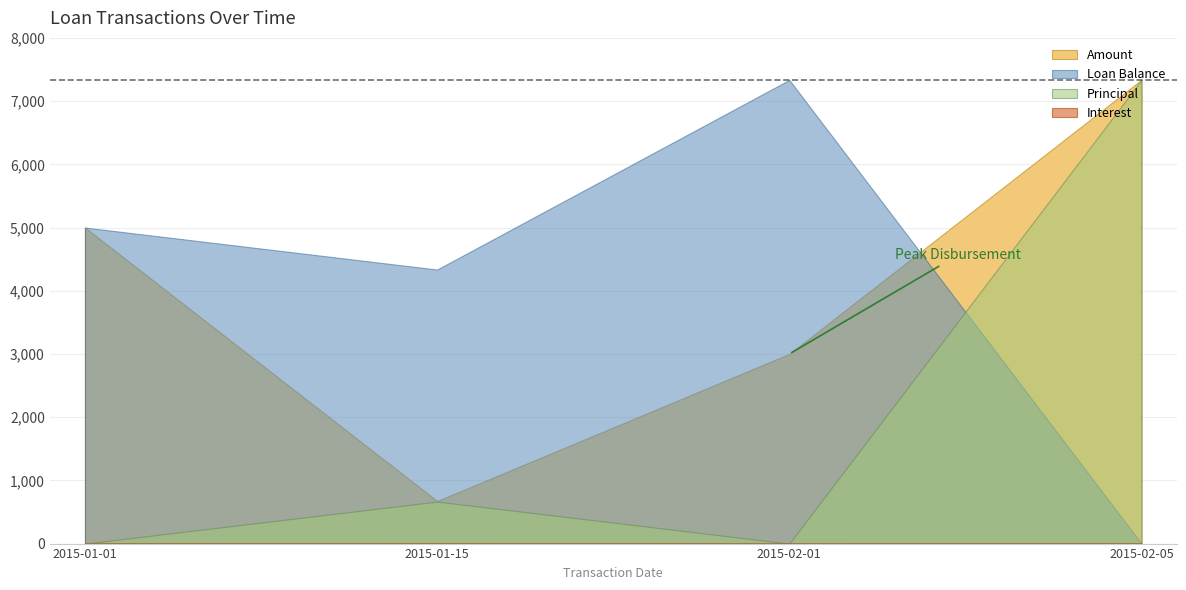

What is the sum of the Amount values at 2015-02-05 and 2015-01-15?

8010.0